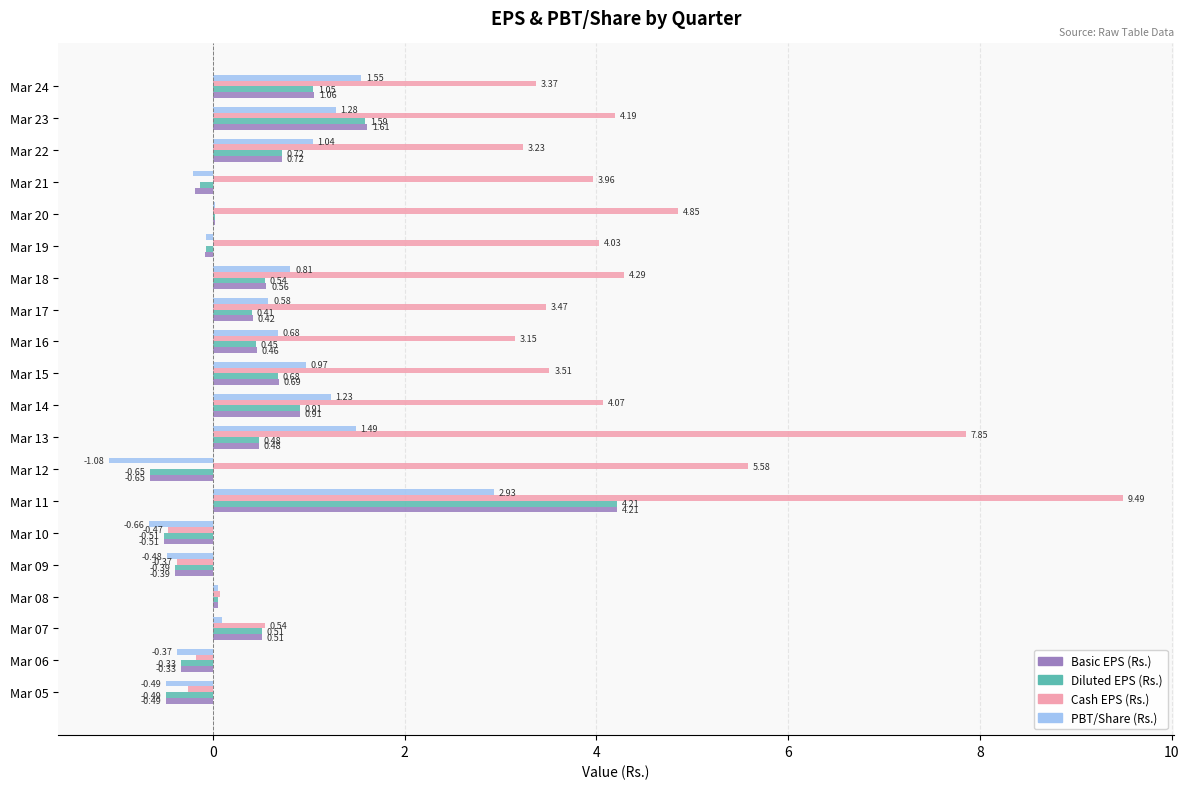

Which series changed the most between Mar 14 and Mar 16?

Cash EPS (Rs.)